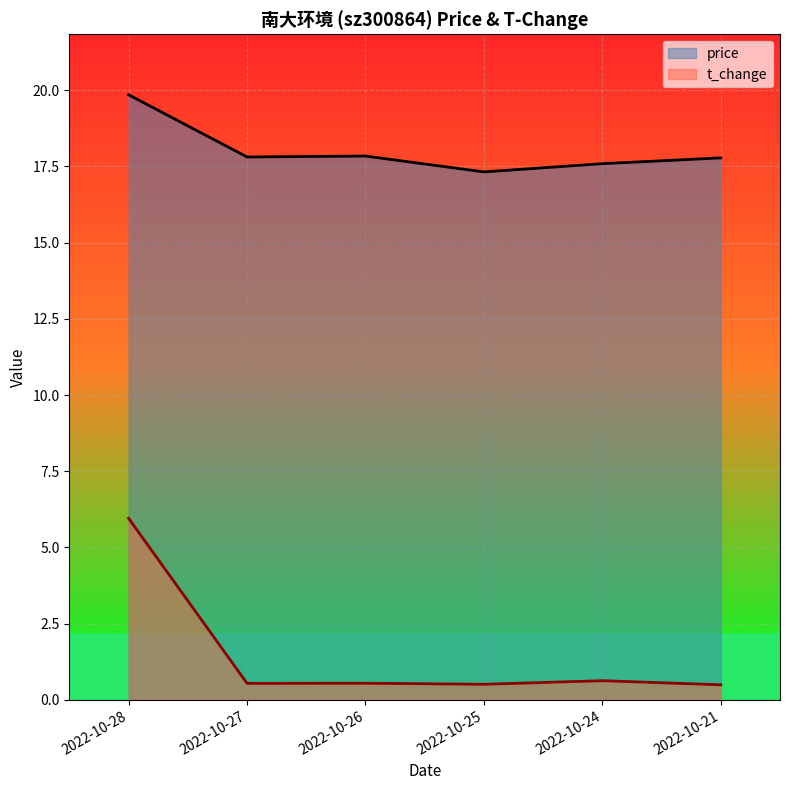

True or false: t_change has a value of 0.6 at 2022-10-24.

True